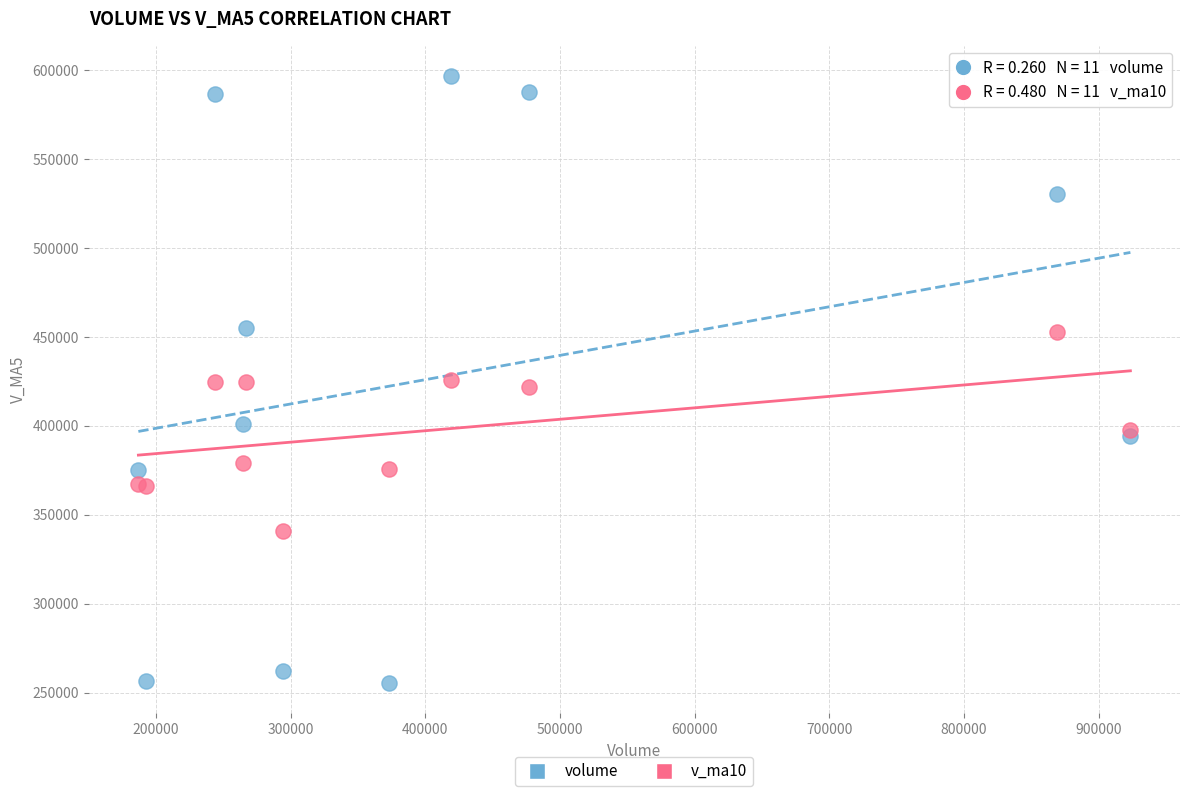

What is the X range (max minus min) for the scatter plot?

736745.1